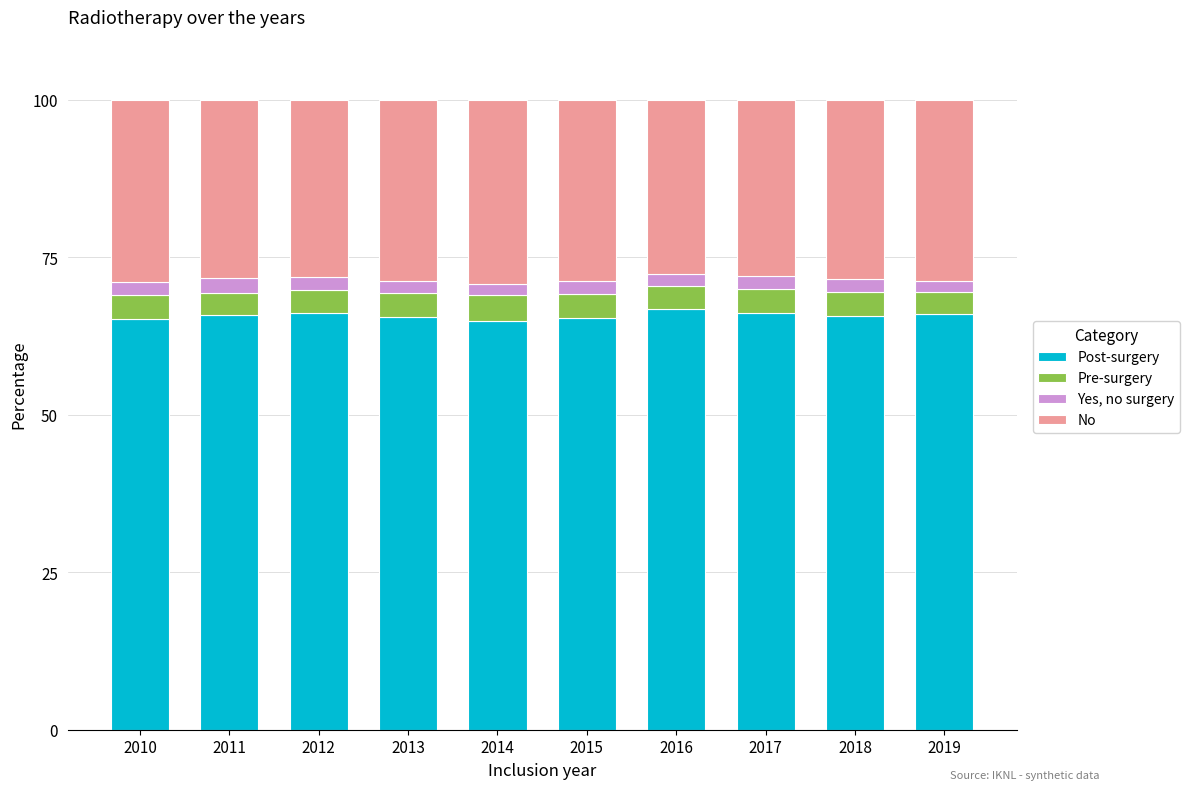

The Post-surgery series shows 93.5 at 2014. True or false?

False